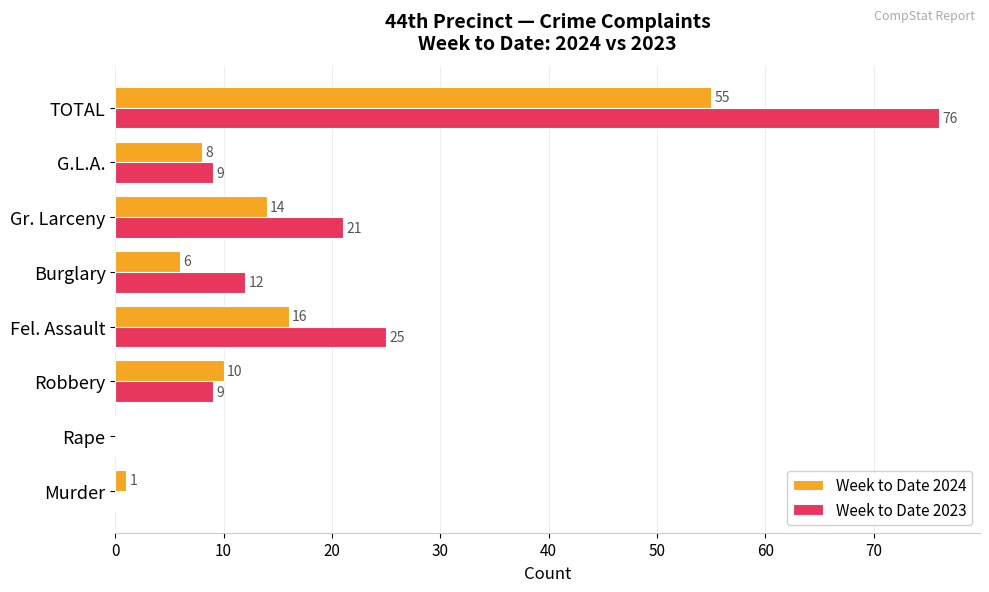

At which label is Week to Date 2023 closest to 38?

Fel. Assault